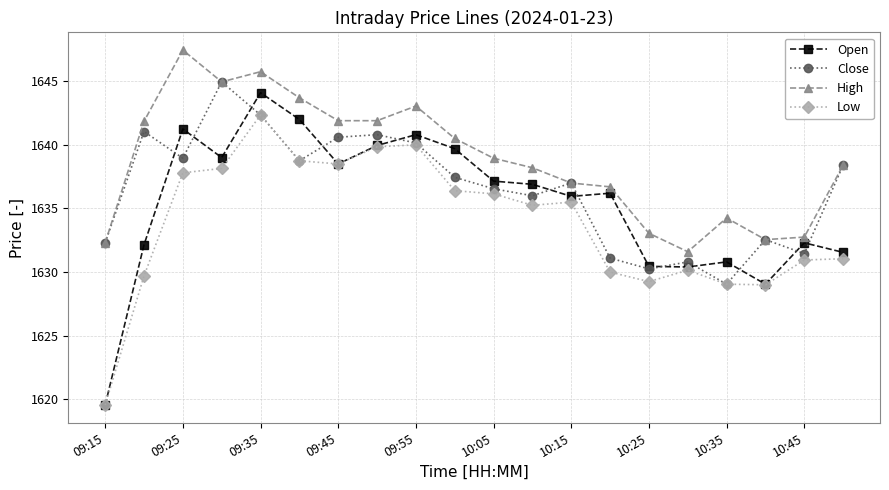

What is the greatest value displayed?

1647.5